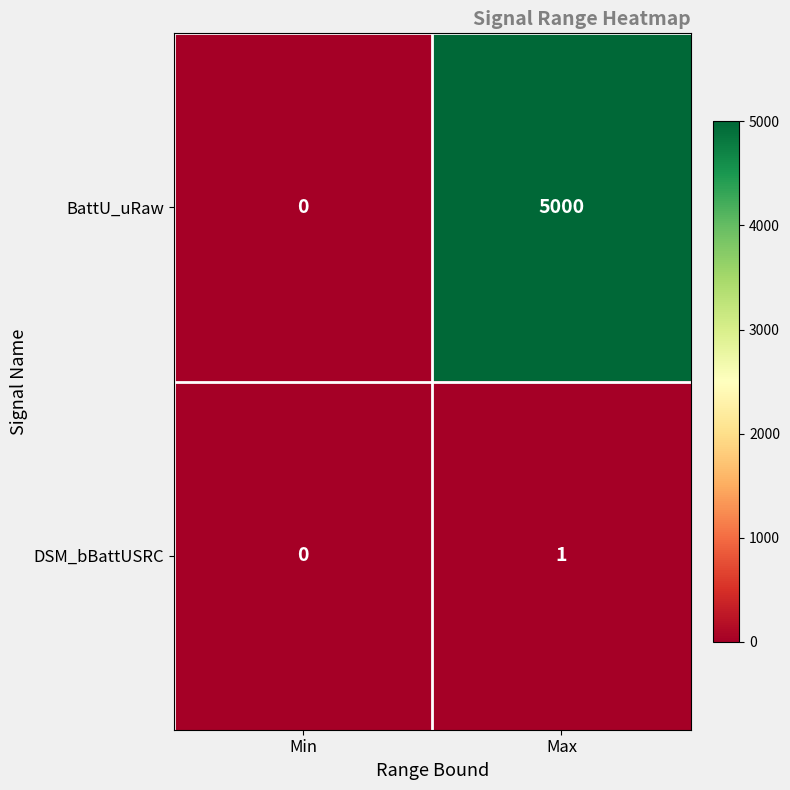

What is the sum of the BattU_uRaw values at Min and Max?

5000